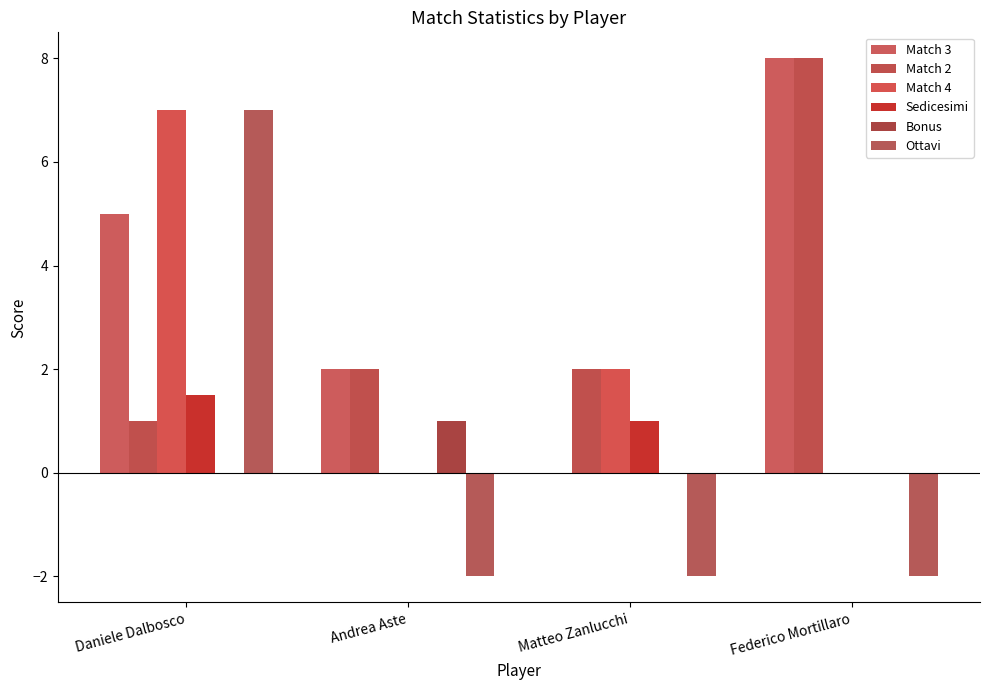

Are the bars horizontal?

No